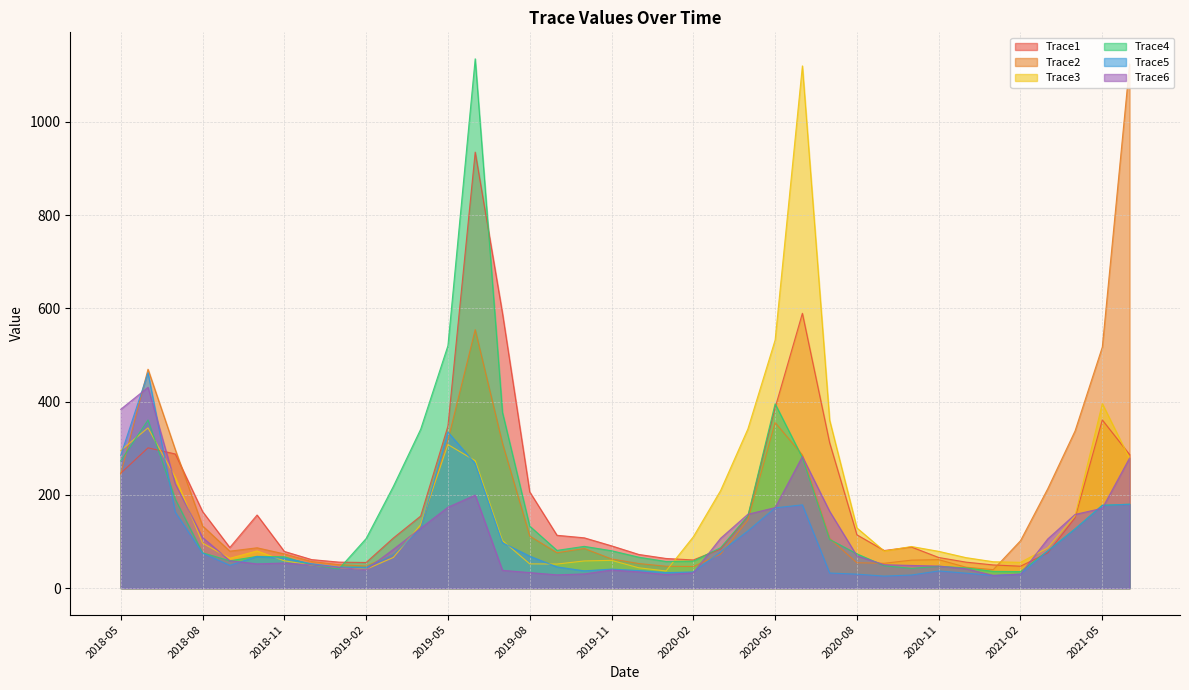

At 2021-03, list the series in order from smallest to largest.

Trace1, Trace4, Trace5, Trace3, Trace6, Trace2